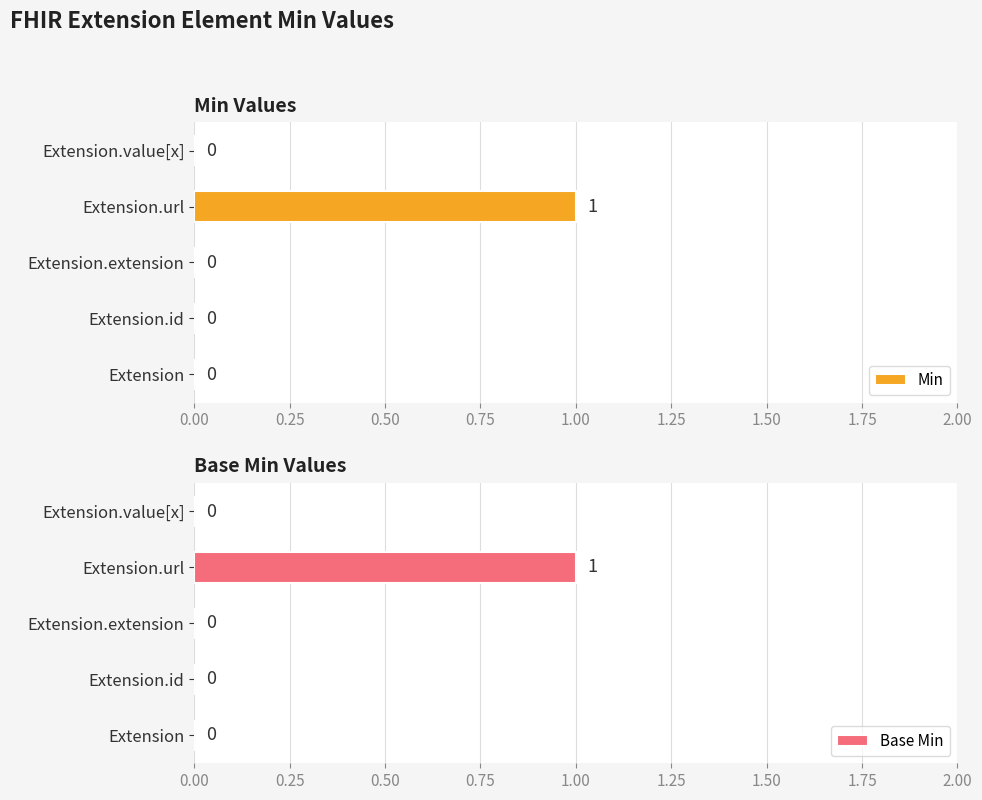

Does the chart contain stacked bars?

No